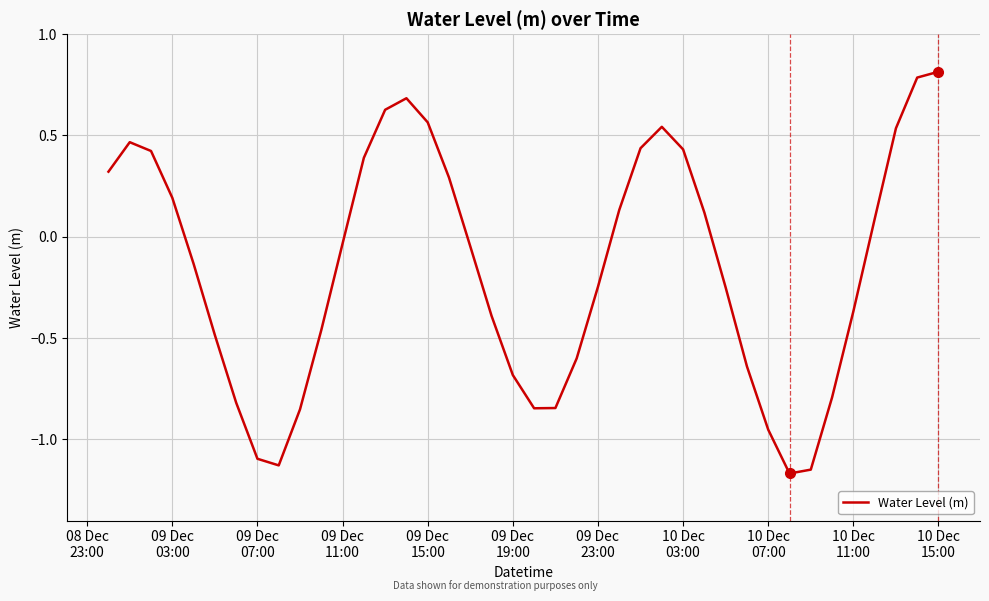

How many values exceed 0?

18